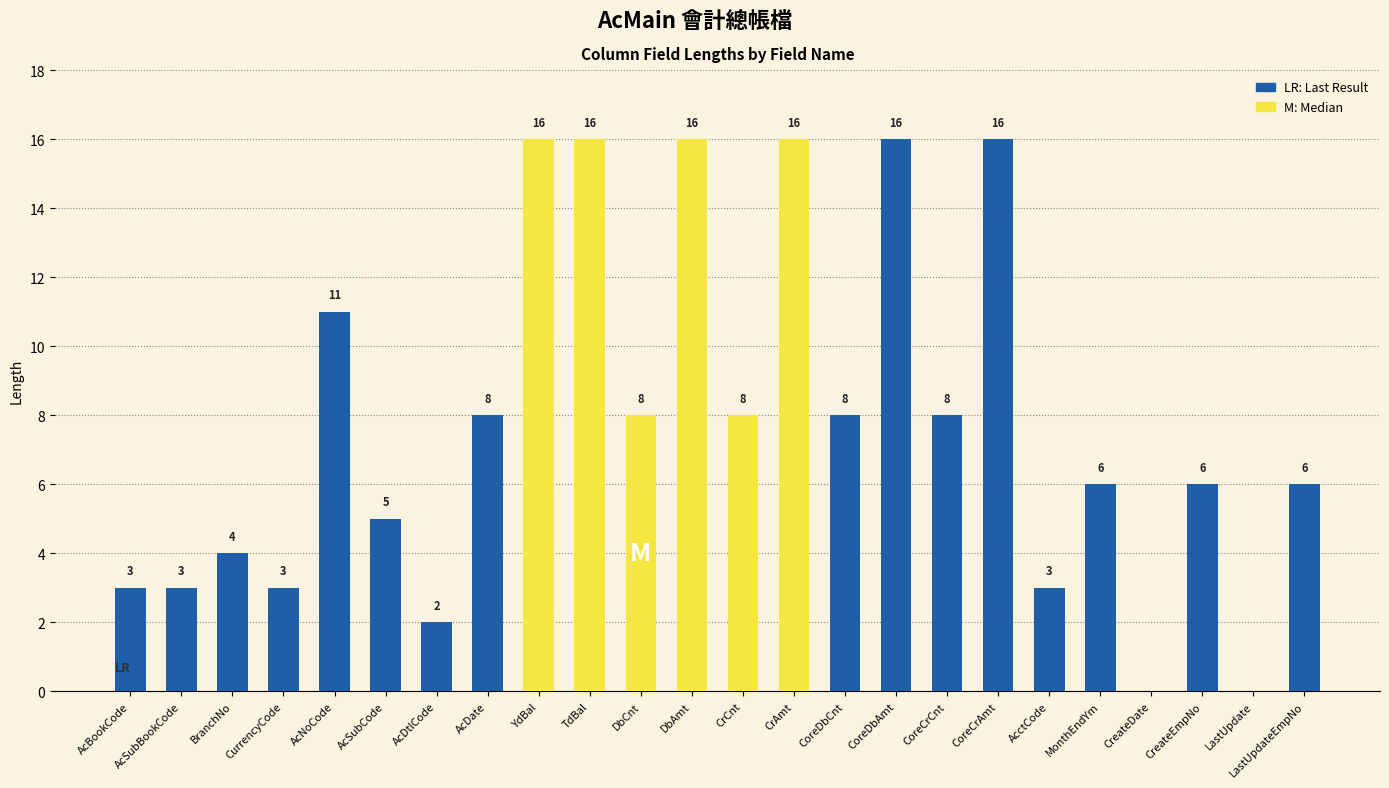

Is it true that the value at DbAmt is 28?

False